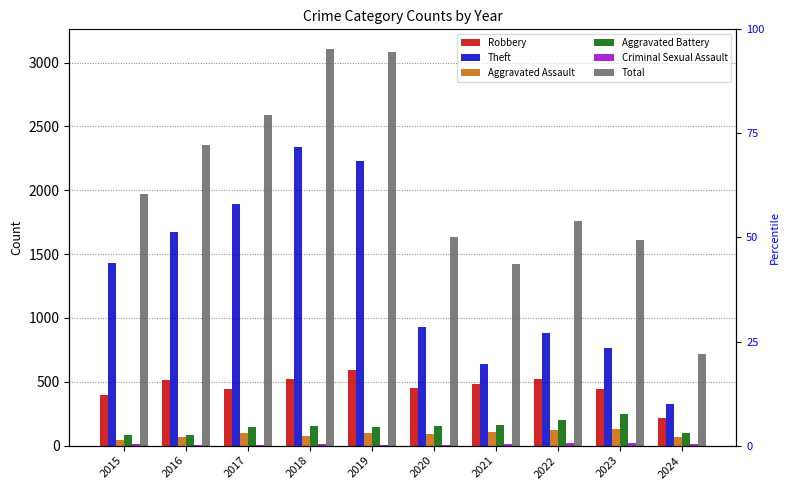

What value does the Theft series have at 2022, to the nearest 50?

900